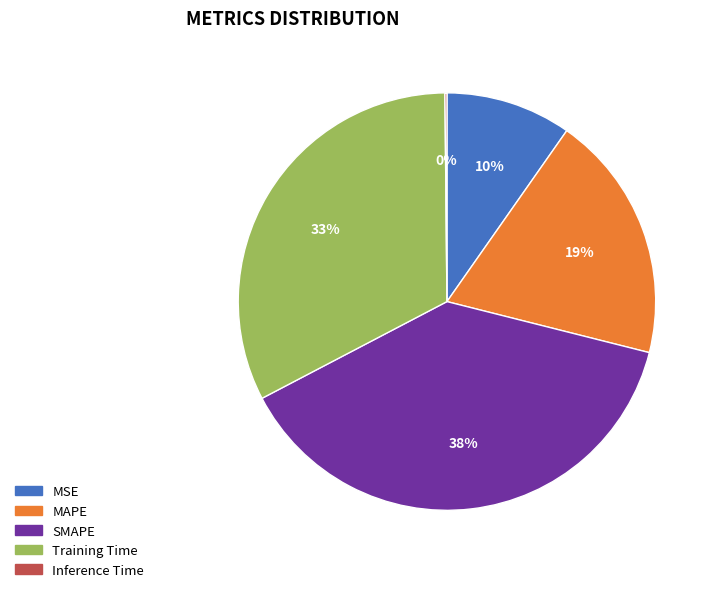

Do SMAPE and MSE together represent more than half of the pie?

No